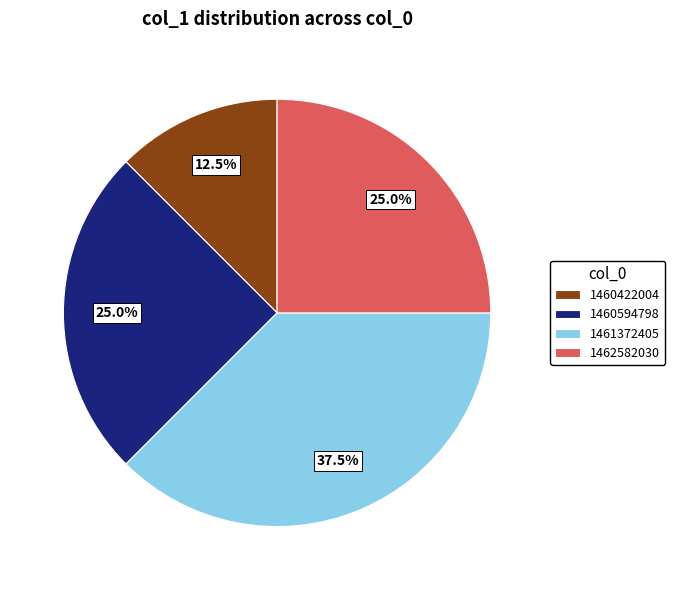

Which slice is the smallest?

1460422004